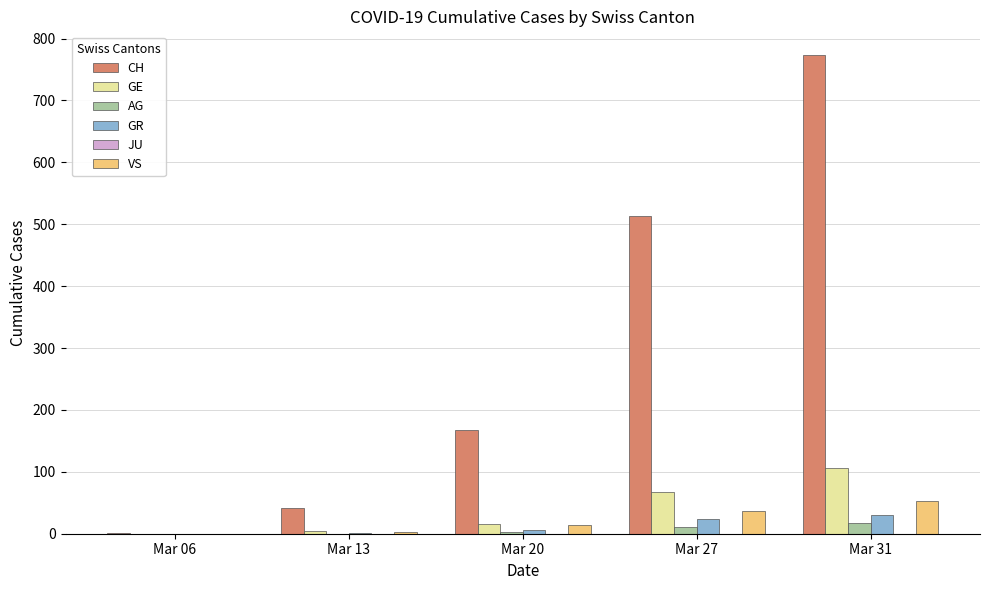

What is the maximum value shown in the chart?

773